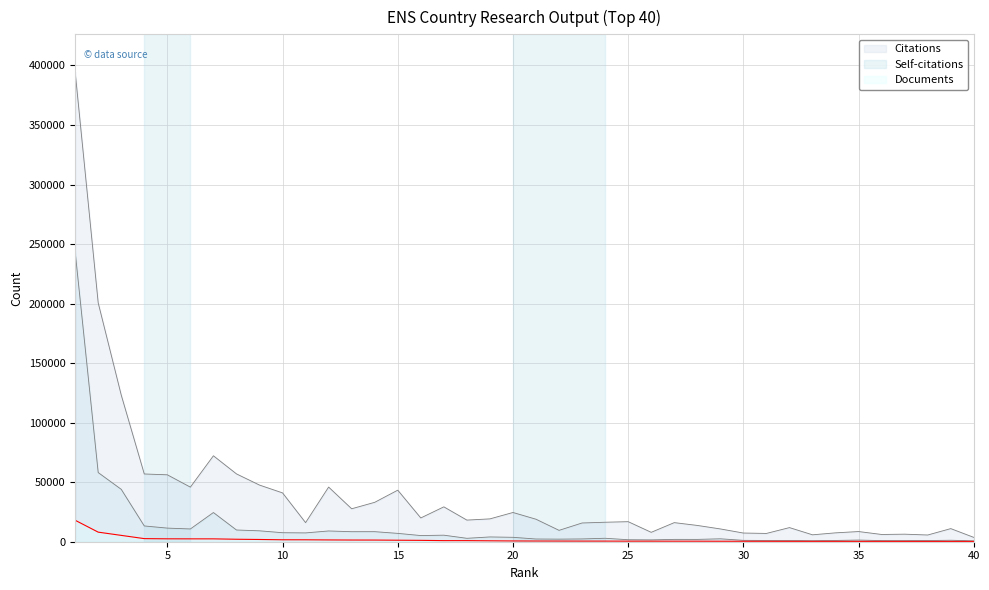

How many lines are shown in the chart?

3